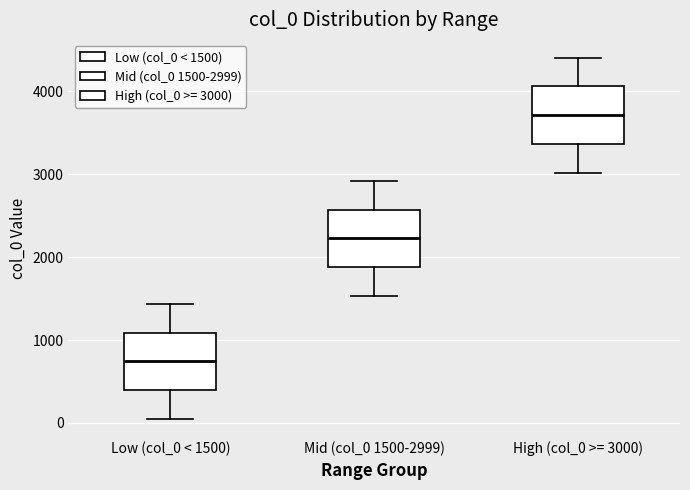

Reading left to right, read every box against the y-axis: the position of its median line, the range the box covers, and the ends of its whiskers. The values are not printed on the chart, so give them approximately, as read against the axis.

Low (col_0 < 1500): median 700, box 400 to 1100, whiskers 100 to 1400
Mid (col_0 1500-2999): median 2200, box 1900 to 2600, whiskers 1500 to 2900
High (col_0 >= 3000): median 3700, box 3400 to 4100, whiskers 3000 to 4400